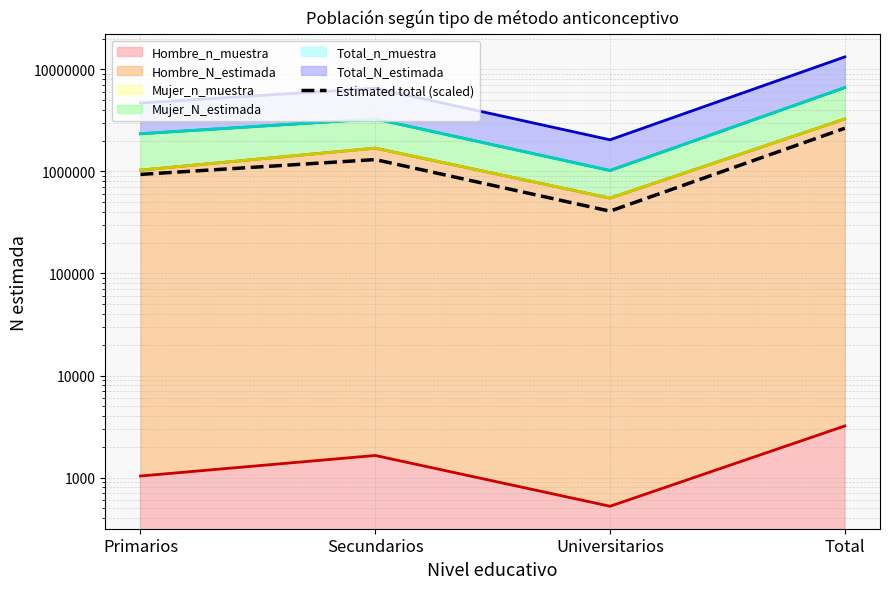

Is it true that the value at Total is 2650519.6?

True